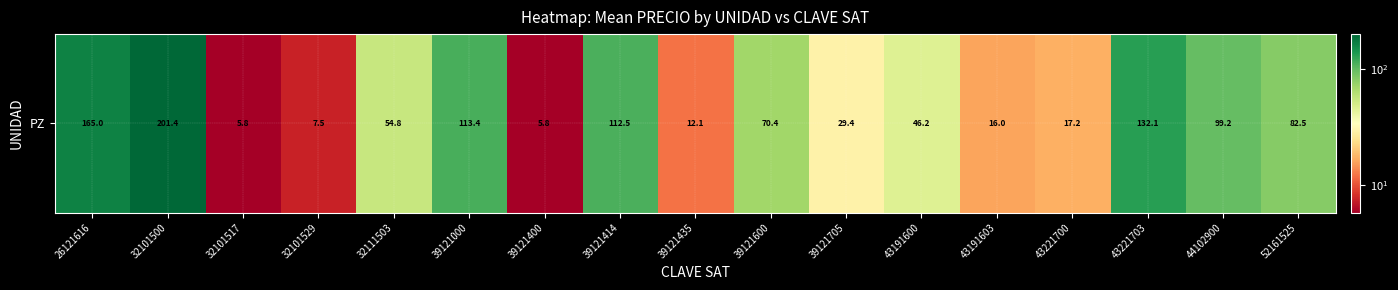

Reading left to right, extract all data points from this chart.

165.0	201.4	5.8	7.5	54.8	113.4	5.8	112.5	12.1	70.4	29.4	46.2	16.0	17.2	132.1	99.2	82.5